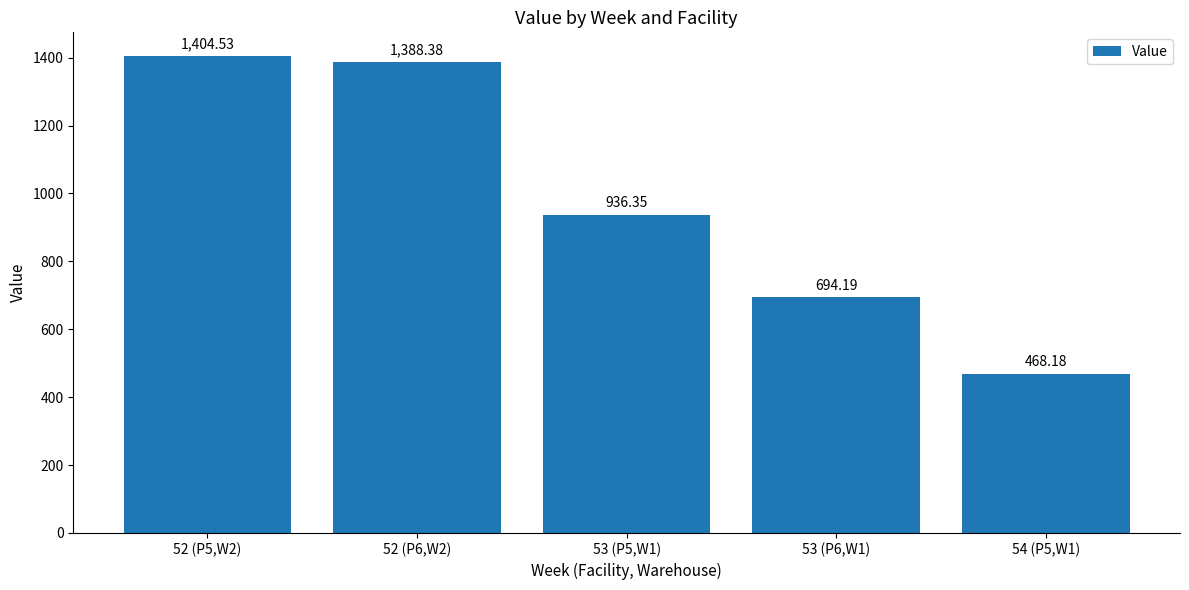

What is the sum of all values?

4891.6